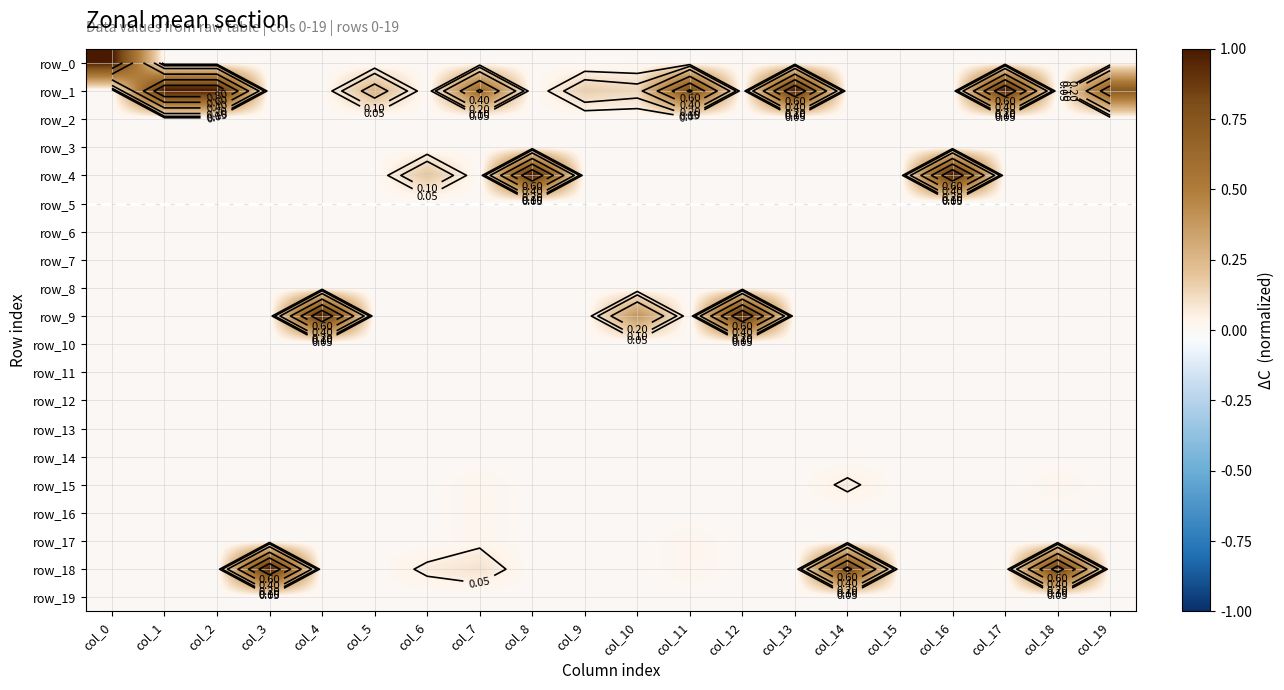

What is the difference between the highest and lowest values at col_19?

0.7